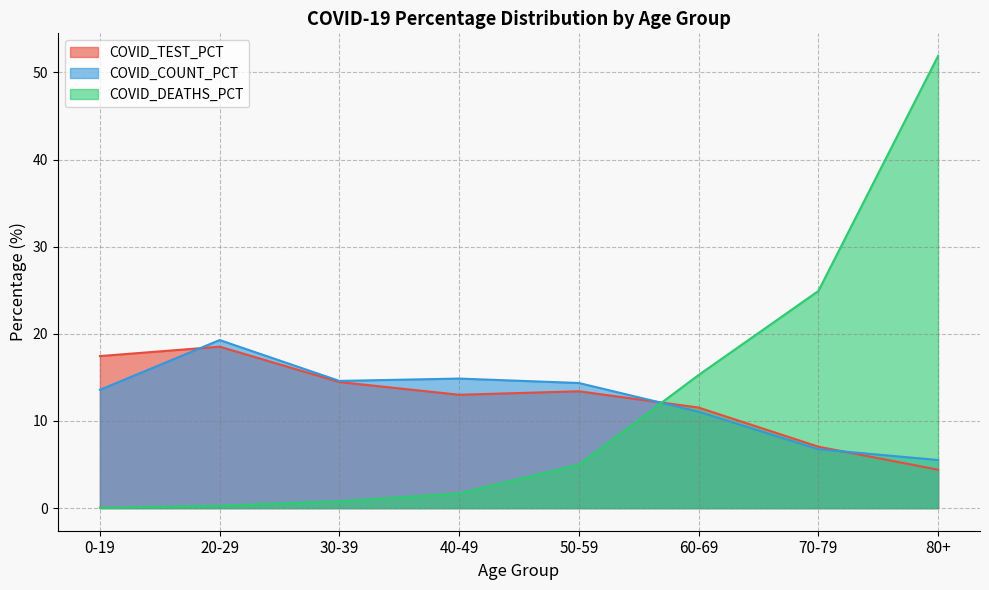

At which label does COVID_TEST_PCT first exceed 13?

0-19